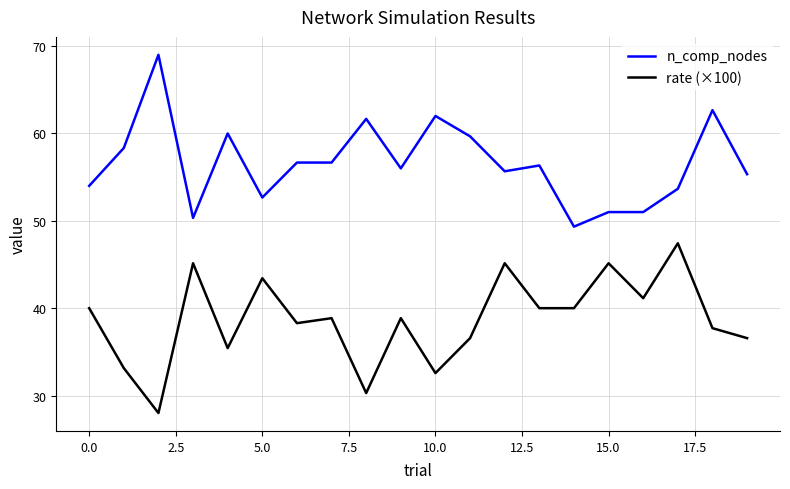

What is the difference between the maximum and minimum values in the n_comp_nodes series?

19.7